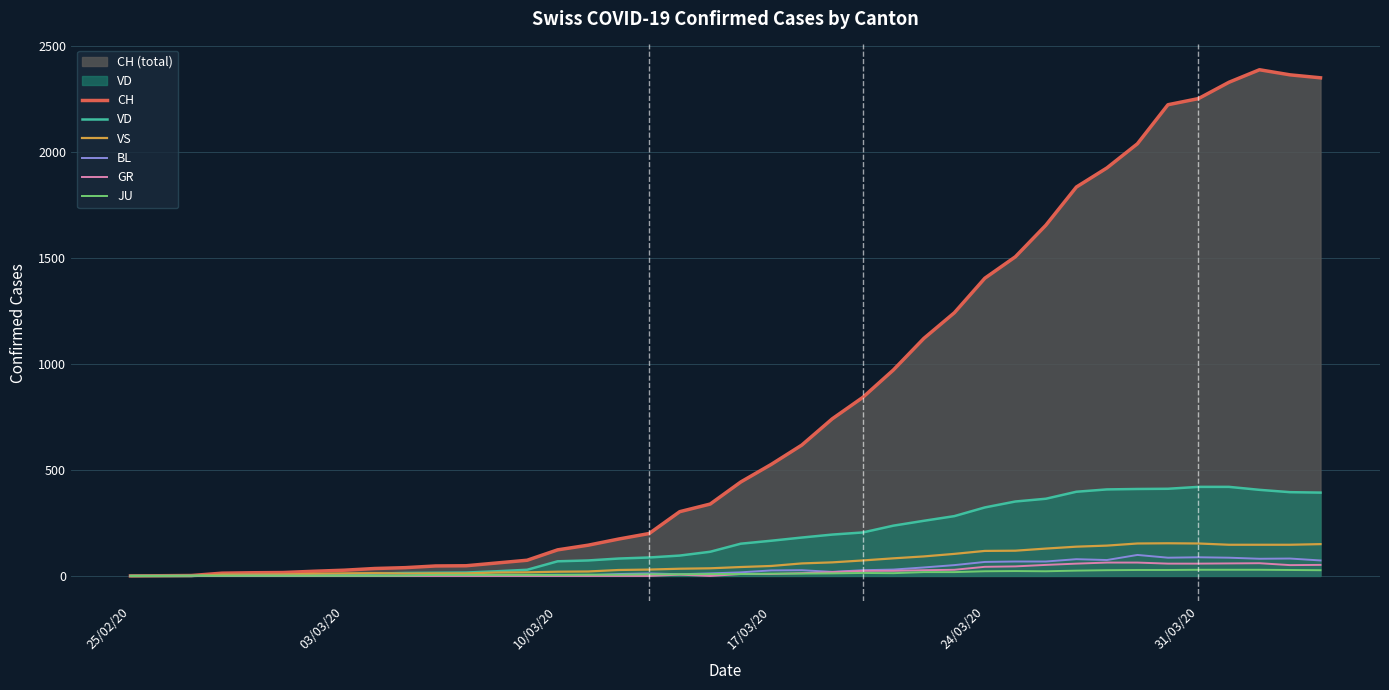

How many lines are shown in the chart?

6